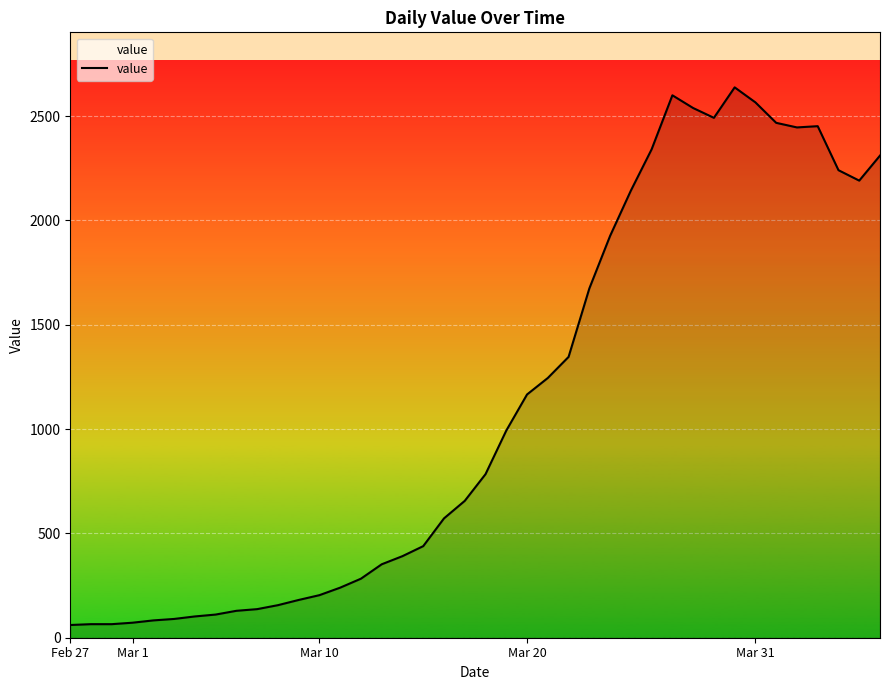

What is the greatest value displayed?

2638